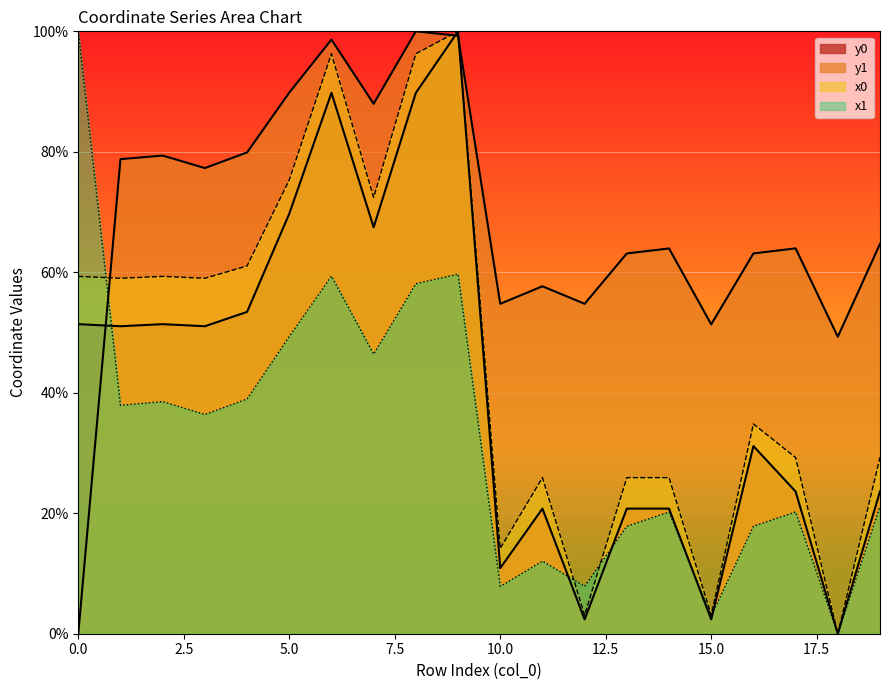

Rank the categories by x1 value from lowest to highest.

18, 15, 10, 12, 11, 13, 16, 14, 17, 19, 3, 1, 2, 4, 7, 5, 8, 6, 9, 0